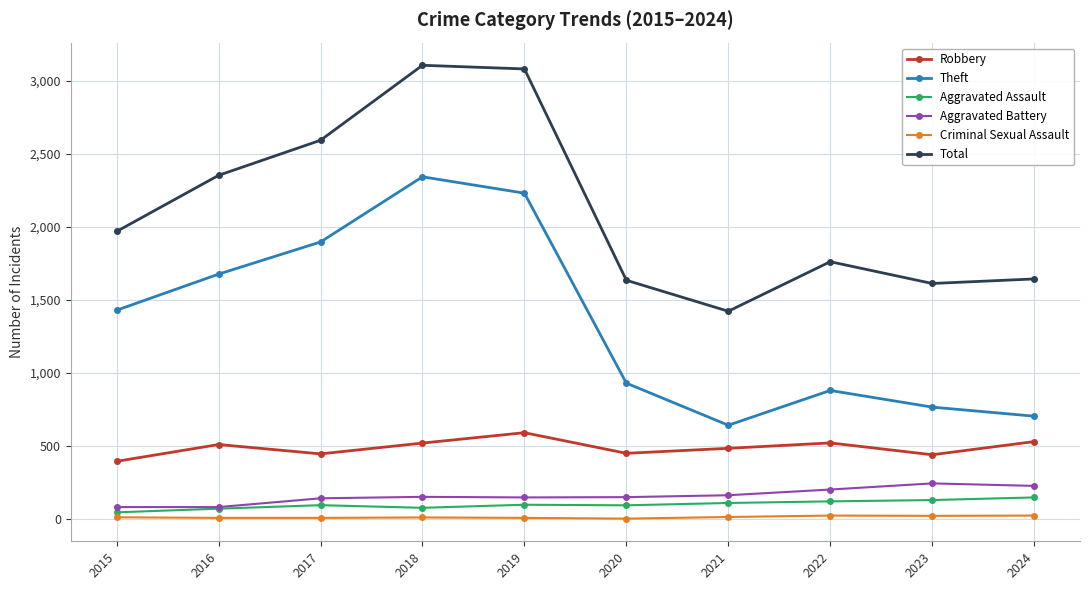

What is the total value across all series at 2016?

4699